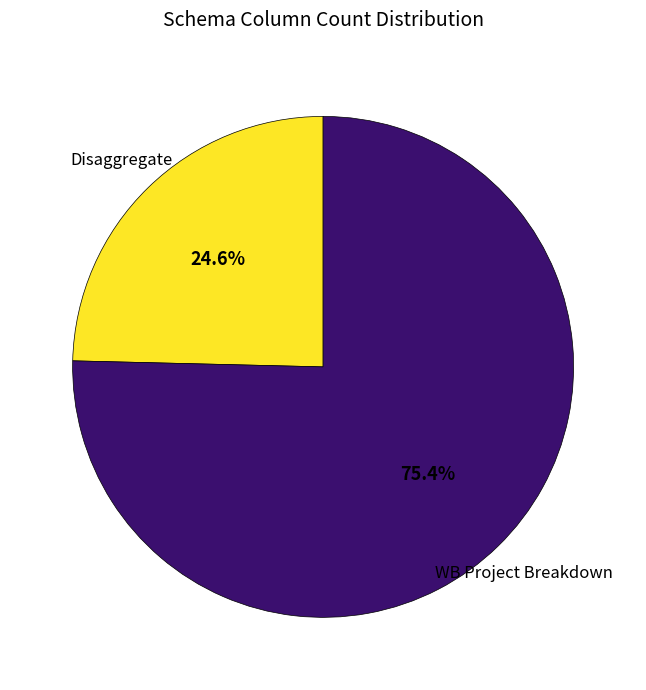

Does any single category account for the majority?

Yes